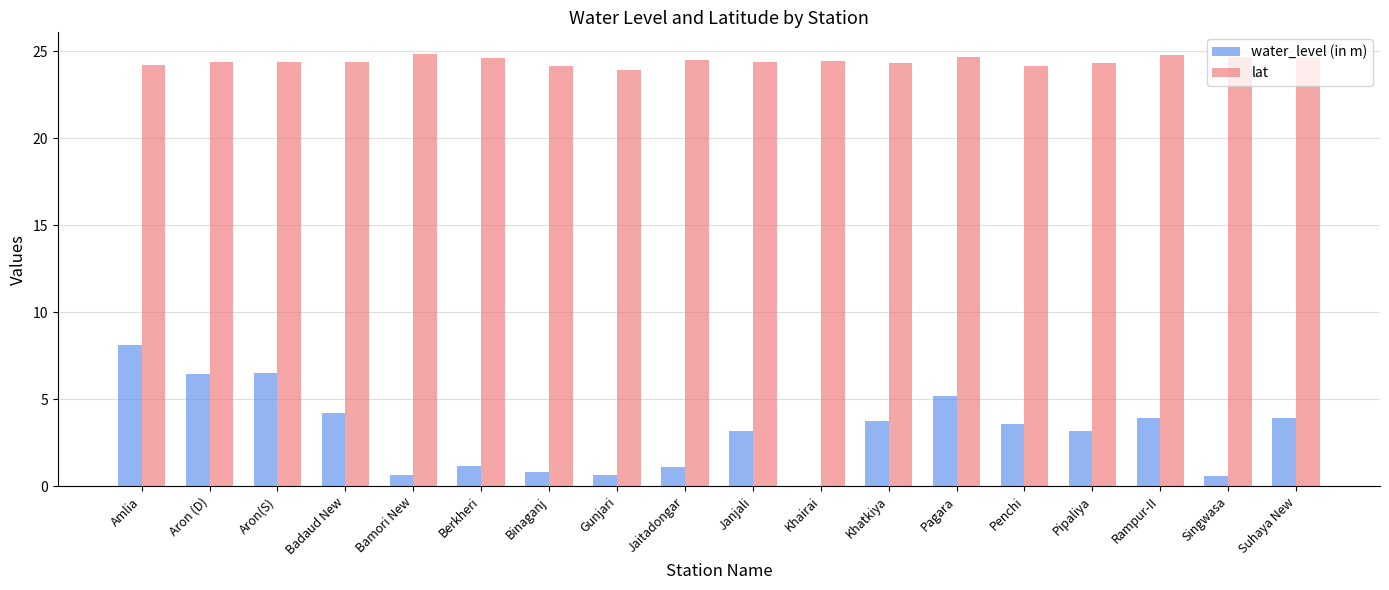

What is the sum of all lat values?

439.8